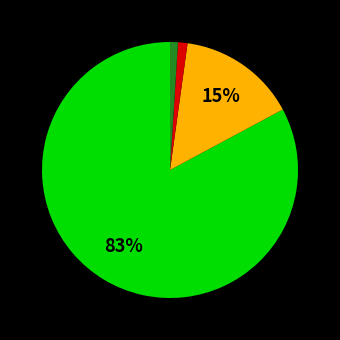

Is there any slice that represents more than half of the pie?

Yes